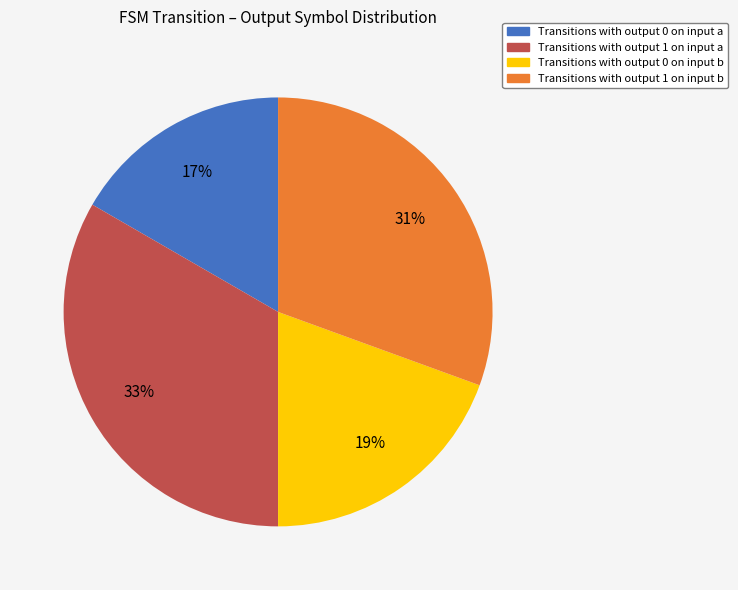

What is the largest slice in the pie chart?

Transitions with output 1 on input a